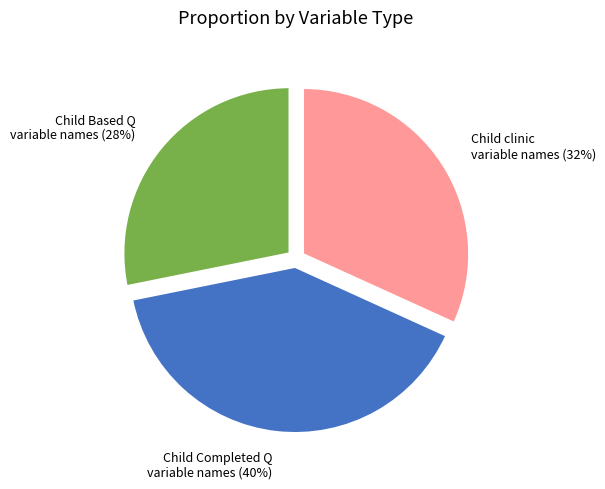

How many slices are in this pie chart?

3